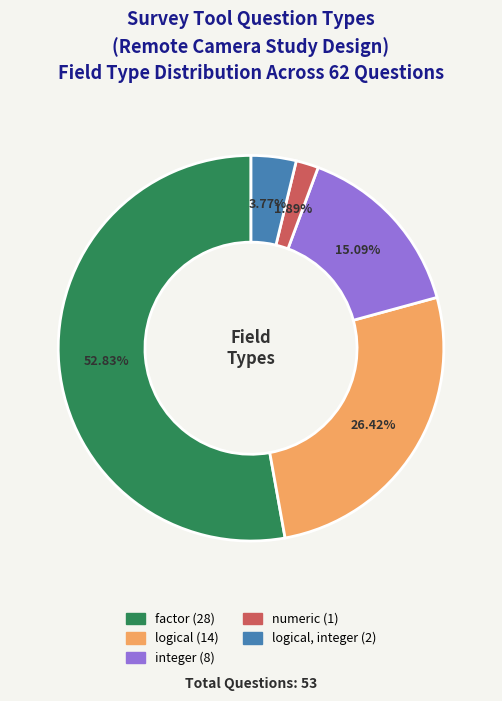

Does any single category account for the majority?

Yes